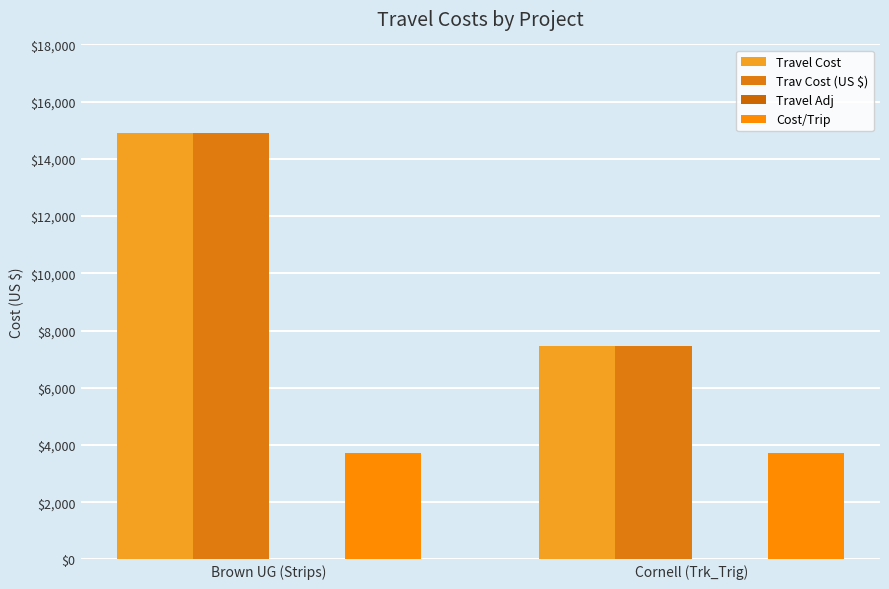

What is the sum of the Travel Cost values at Brown UG (Strips) and Cornell (Trk_Trig)?

22338